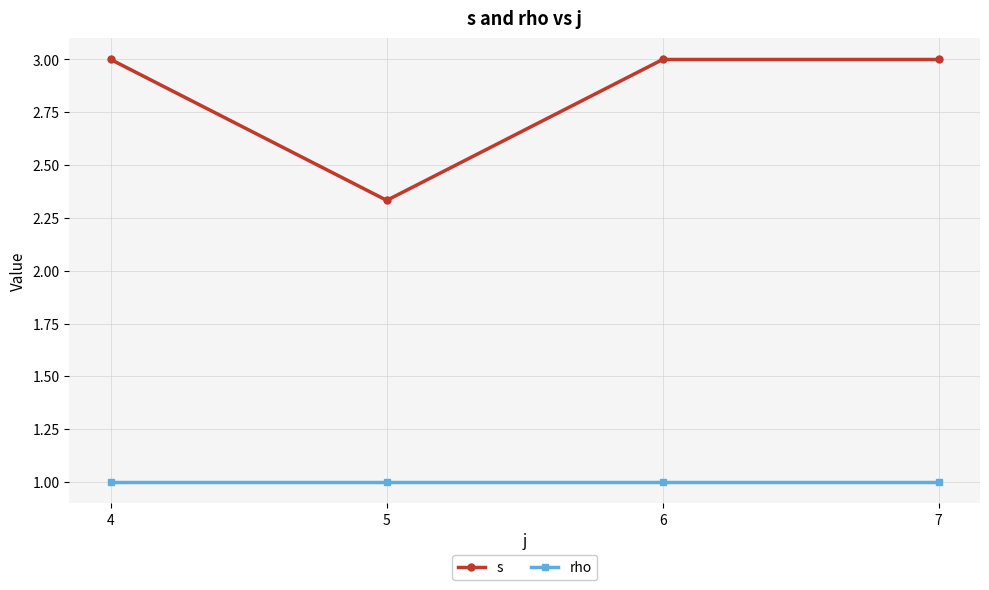

Rank the series by their average value, from lowest to highest.

rho, s